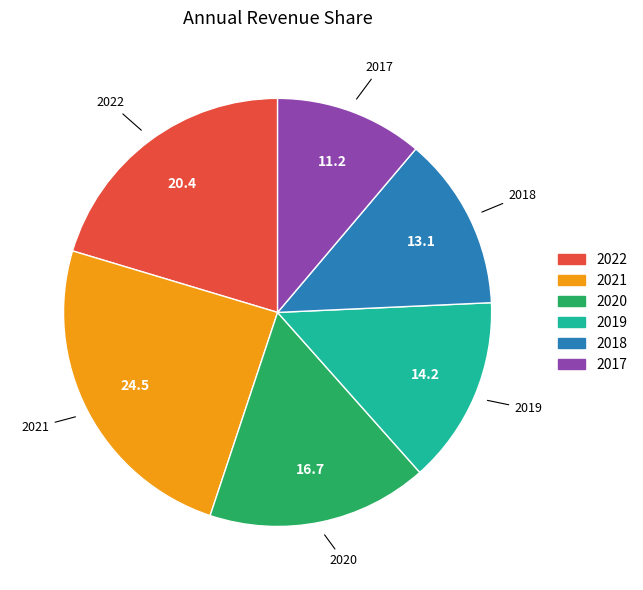

Combined, do 2019 and 2017 account for over 50%?

No